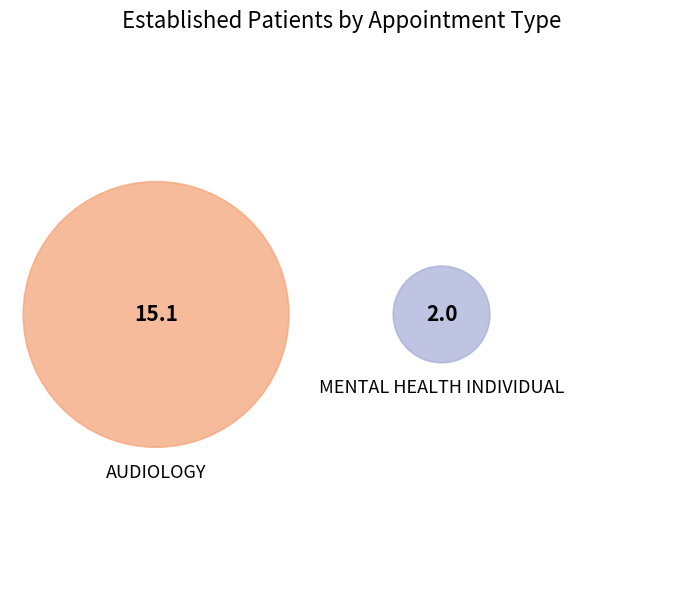

To the nearest percent, what percentage of the pie is MENTAL HEALTH INDIVIDUAL?

12%